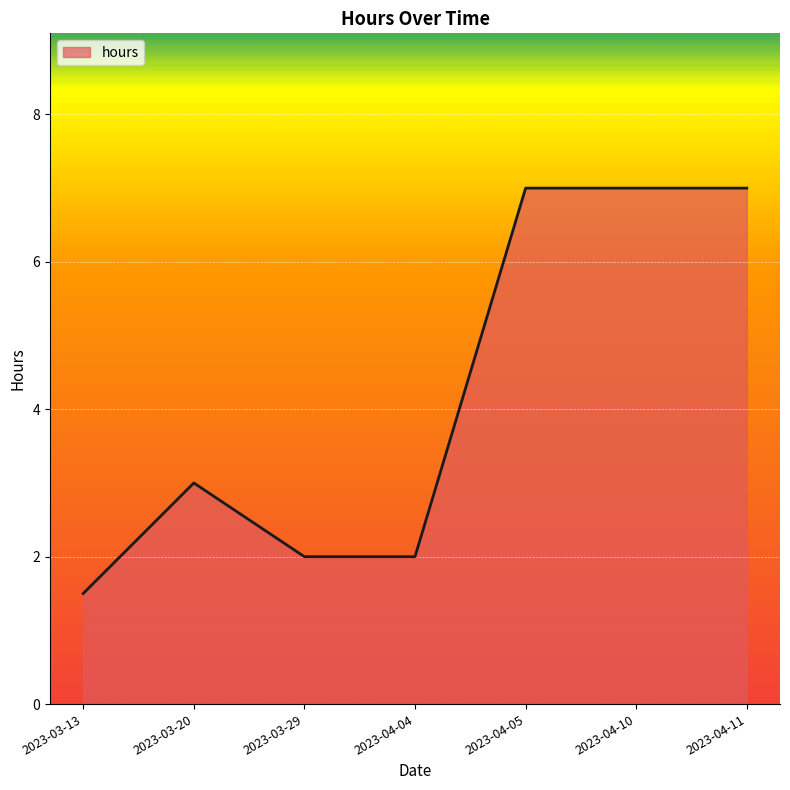

How many distinct data groups are displayed?

1